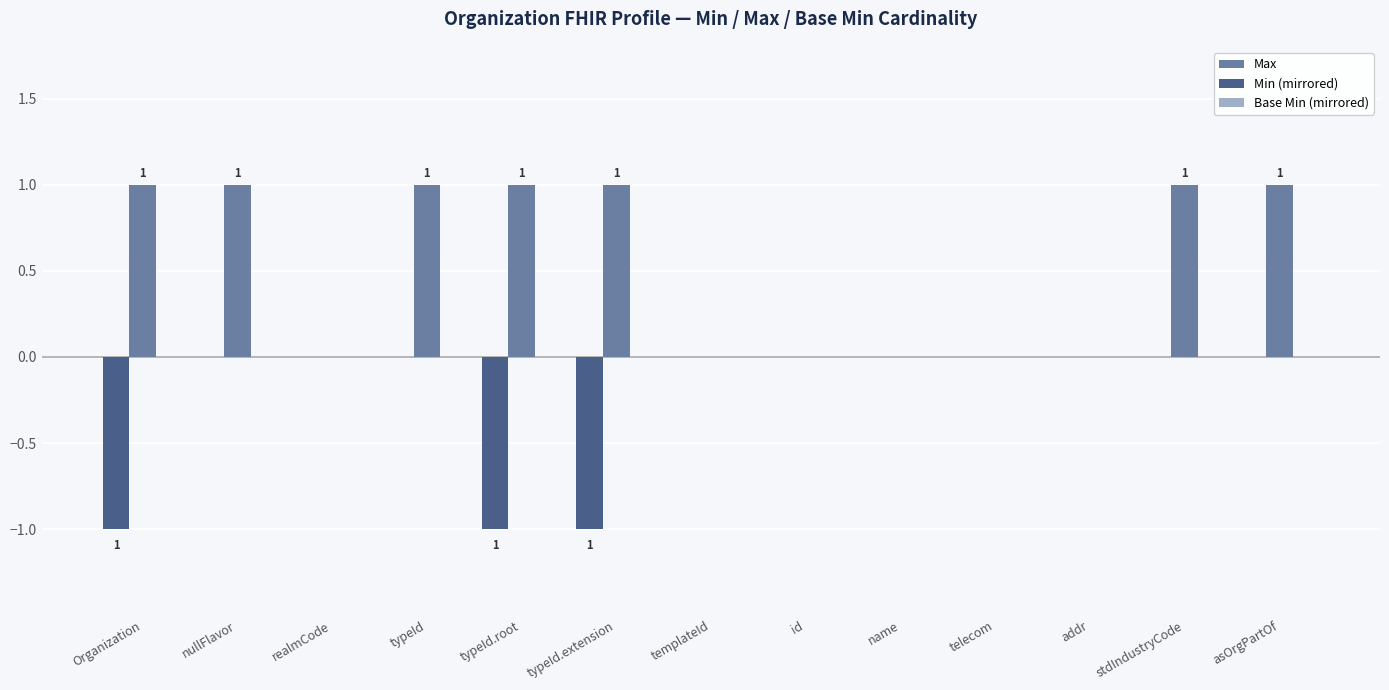

The Min (mirrored) series shows -2 at typeId.extension. True or false?

False